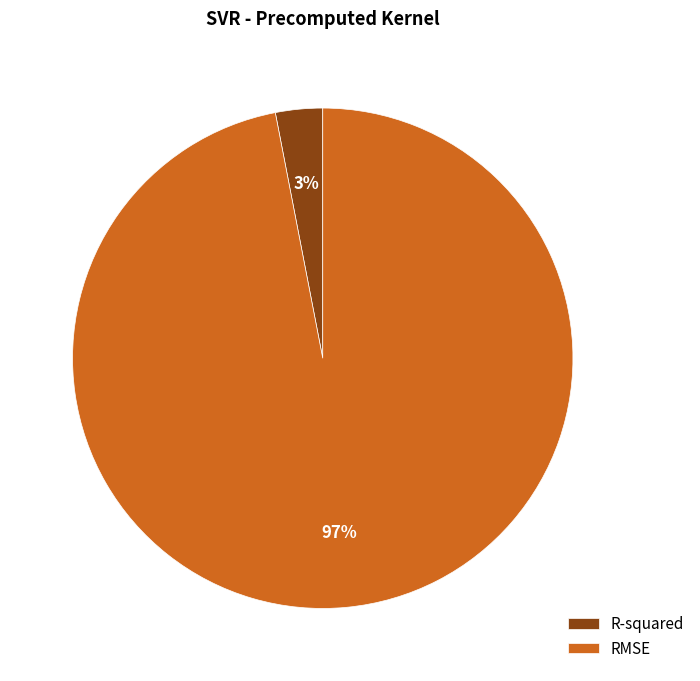

Which category accounts for the majority?

RMSE